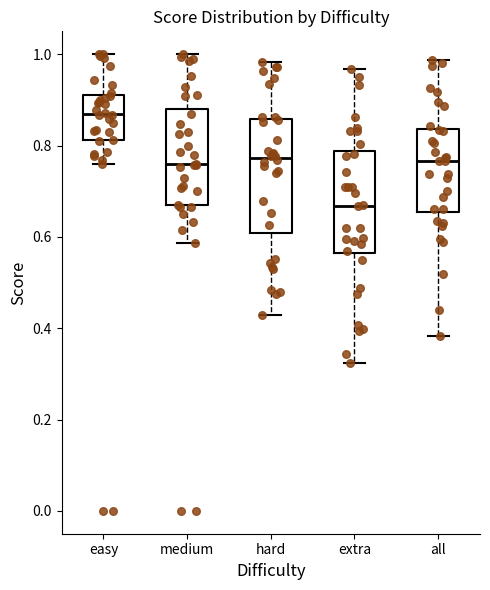

Reading left to right, read every box against the y-axis: the position of its median line, the range the box covers, and the ends of its whiskers. The values are not printed on the chart, so give them approximately, as read against the axis.

easy: median 0.86, box 0.82 to 0.92, whiskers 0.76 to 1.00
medium: median 0.76, box 0.66 to 0.88, whiskers 0.58 to 1.00
hard: median 0.78, box 0.60 to 0.86, whiskers 0.42 to 0.98
extra: median 0.66, box 0.56 to 0.78, whiskers 0.32 to 0.96
all: median 0.76, box 0.66 to 0.84, whiskers 0.38 to 0.98